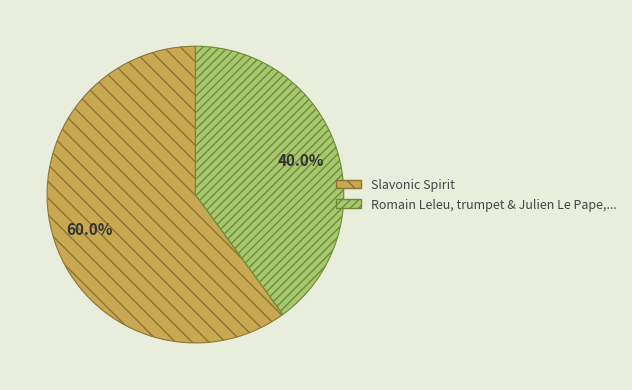

What is the ratio of the value at Slavonic Spirit to the value at Romain Leleu, trumpet & Julien Le Pape,...?

1.5